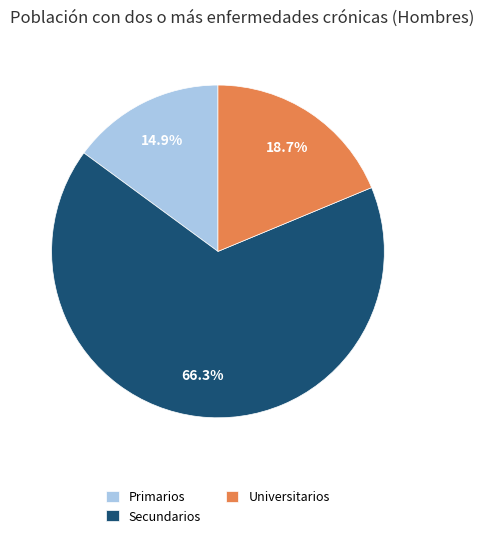

Rank the categories by value from highest to lowest.

Secundarios, Universitarios, Primarios